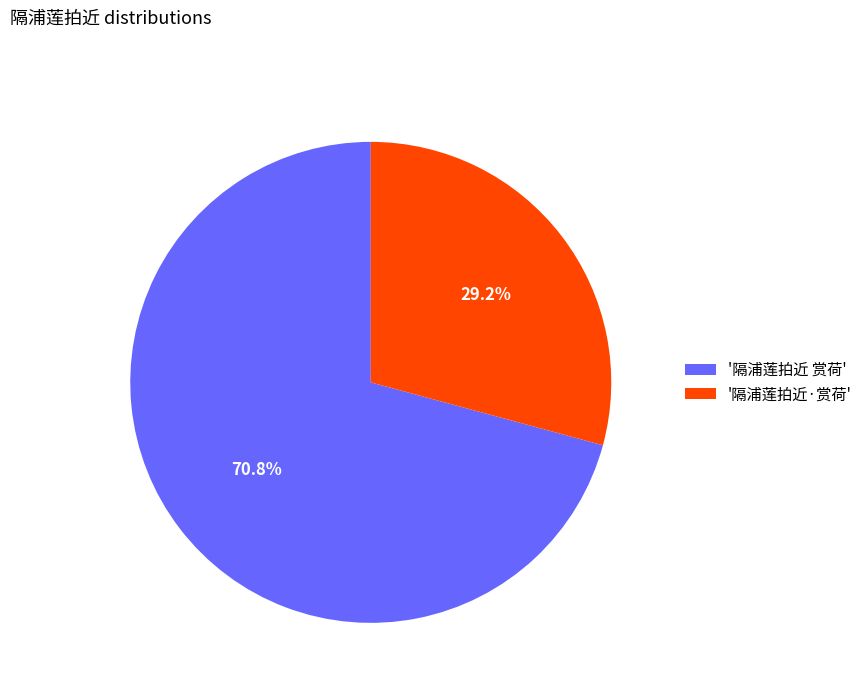

Is the sum of '隔浦莲拍近·赏荷' and '隔浦莲拍近 赏荷' greater than half?

Yes